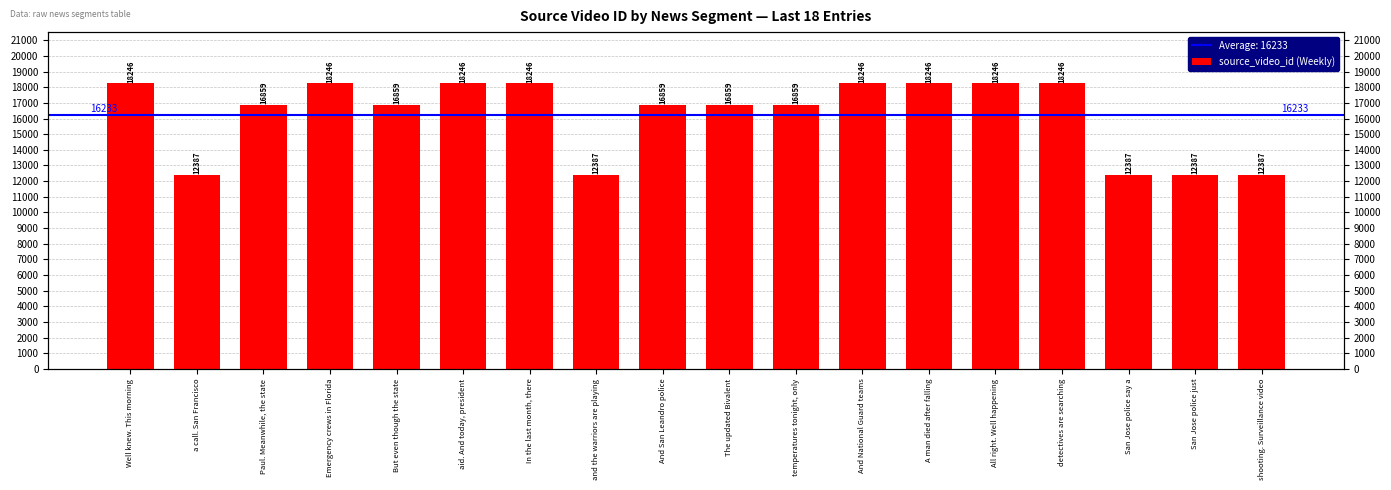

Reading right to left, transcribe all the data shown in this chart.

12387	12387	12387	18246	18246	18246	18246	16859	16859	16859	12387	18246	18246	16859	18246	16859	12387	18246